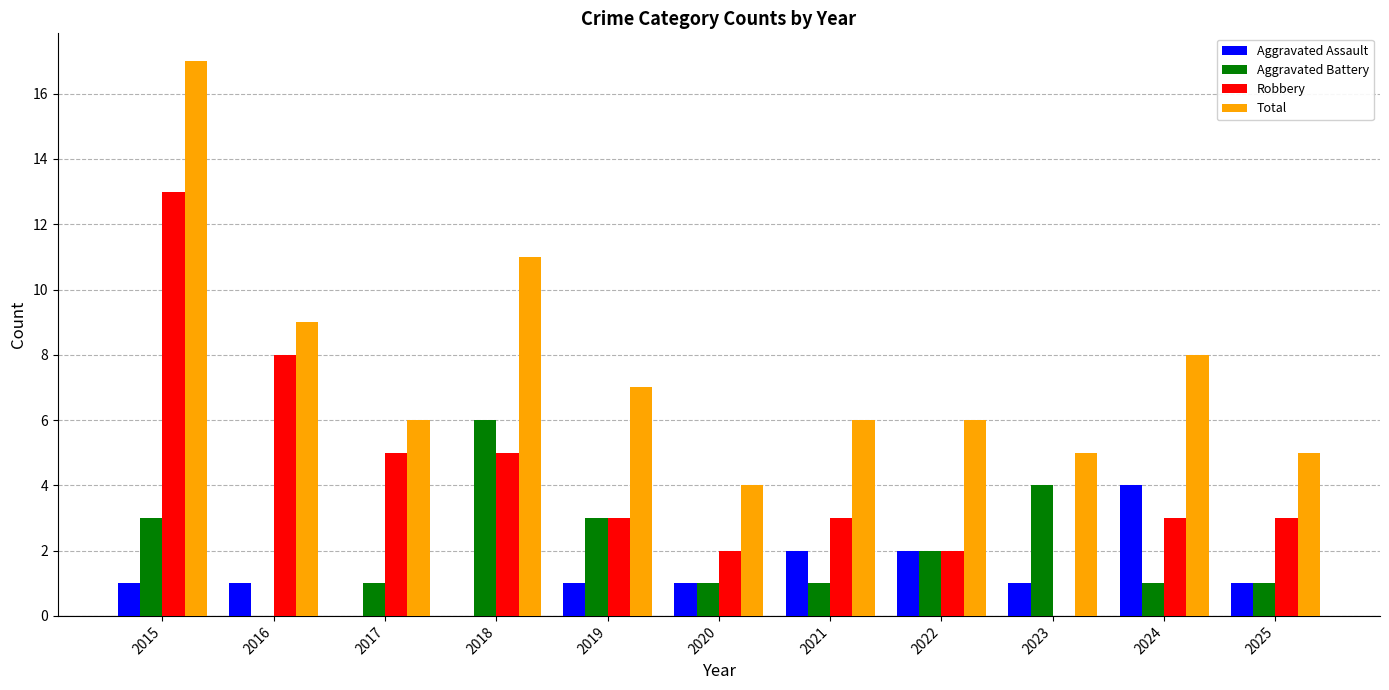

Which series changed the most between 2015 and 2023?

Robbery